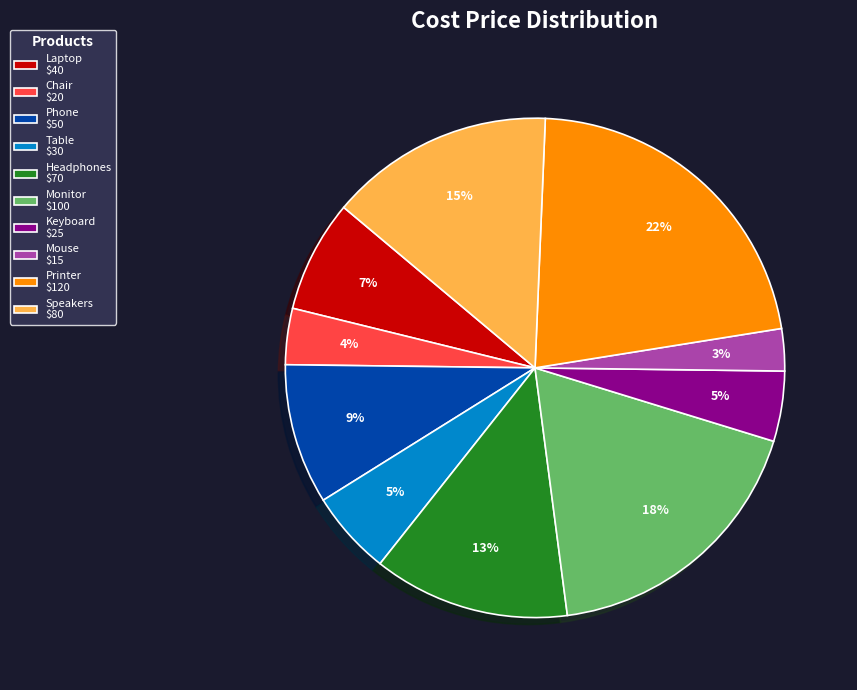

To the nearest percent, what is the average slice percentage?

10%